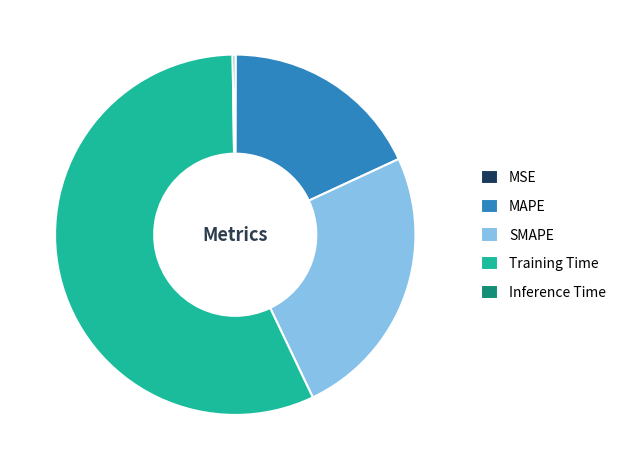

Which category has the biggest portion of the pie?

Training Time